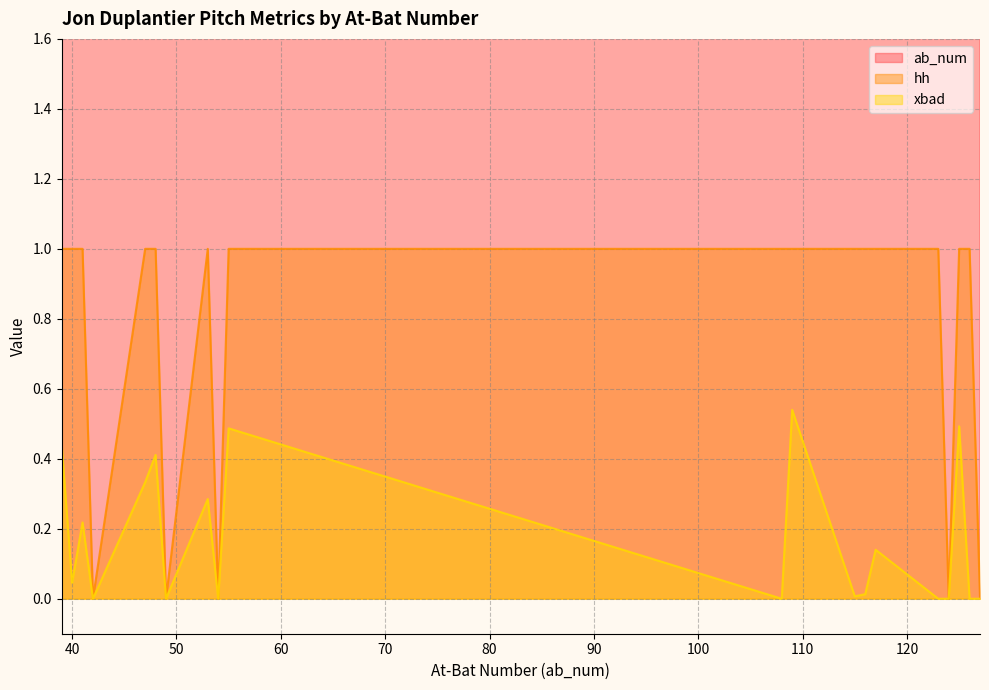

What are all the series names shown in the legend?

ab_num, hh, xbad